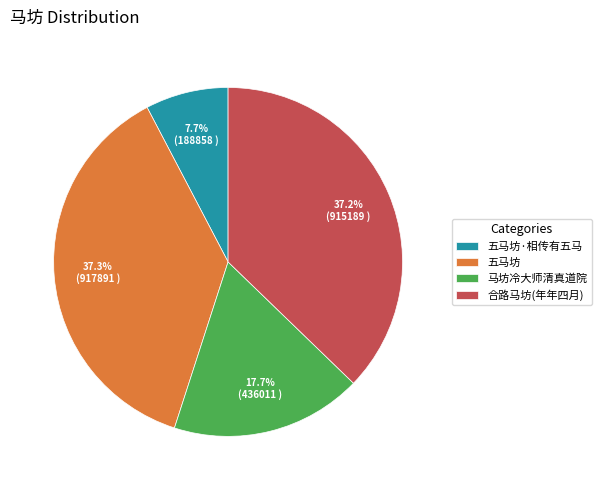

What percentage do 马坊冷大师清真道院 and 五马坊 together represent?

55.1%